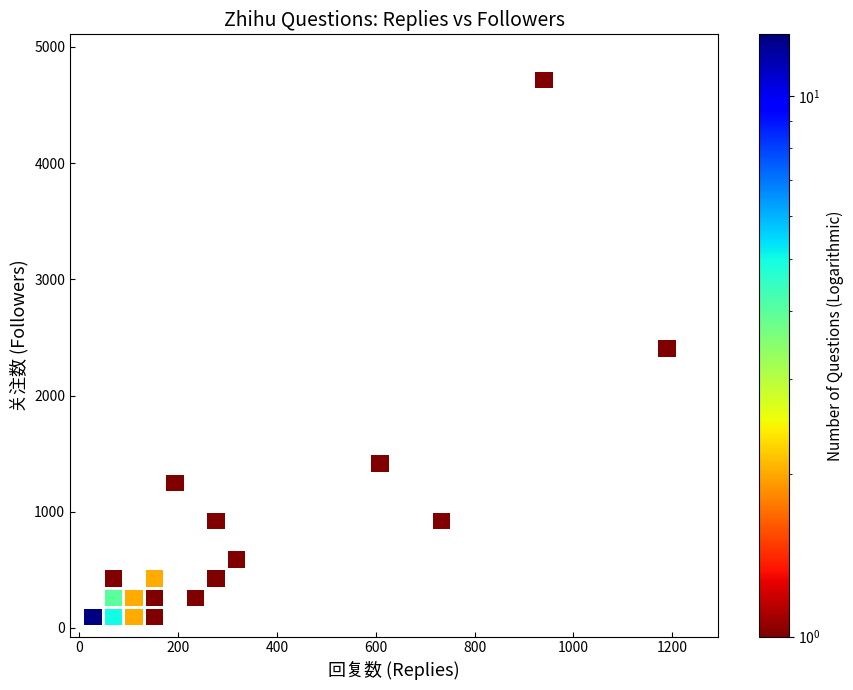

What is the range of Y values (max minus min)?

4619.0